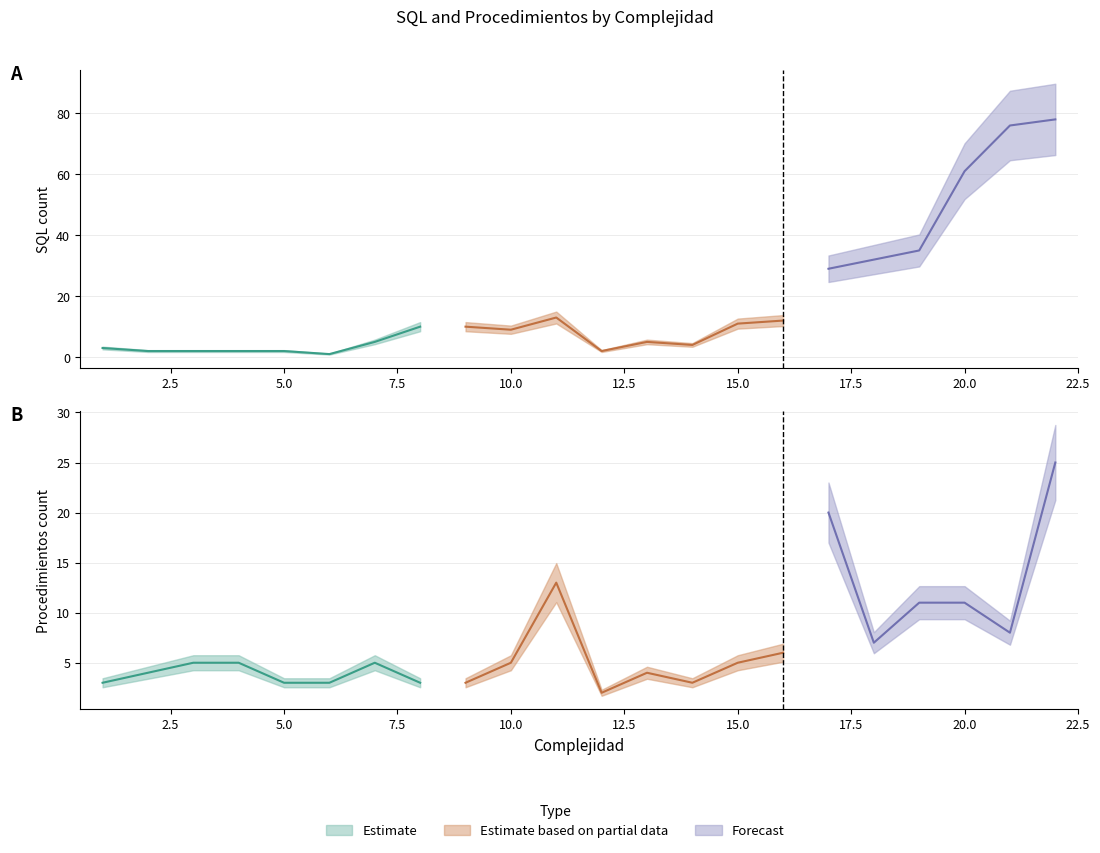

Does the chart have visible grid lines?

Yes